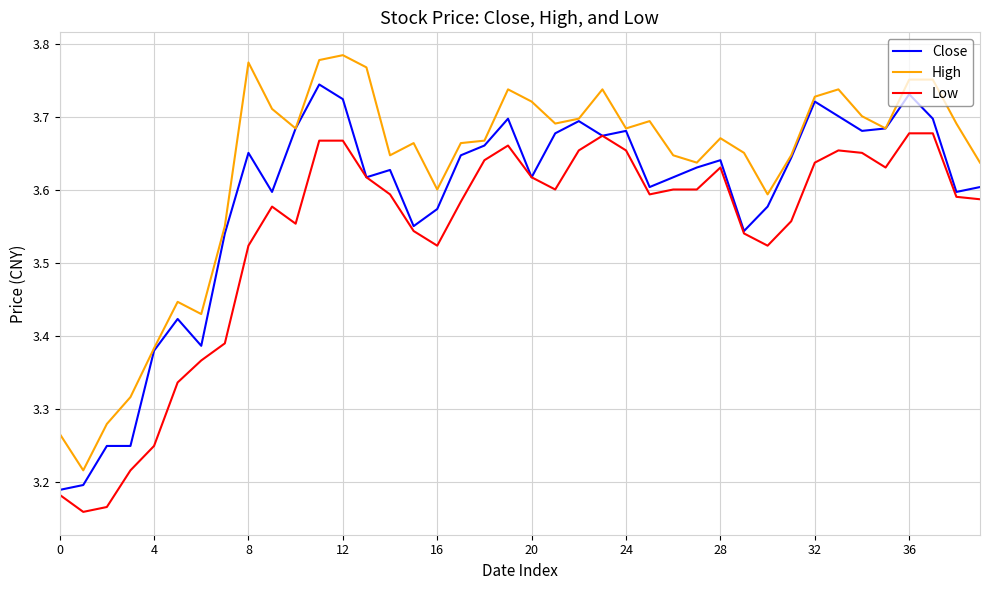

List the series in order of their overall mean, highest first.

High, Close, Low